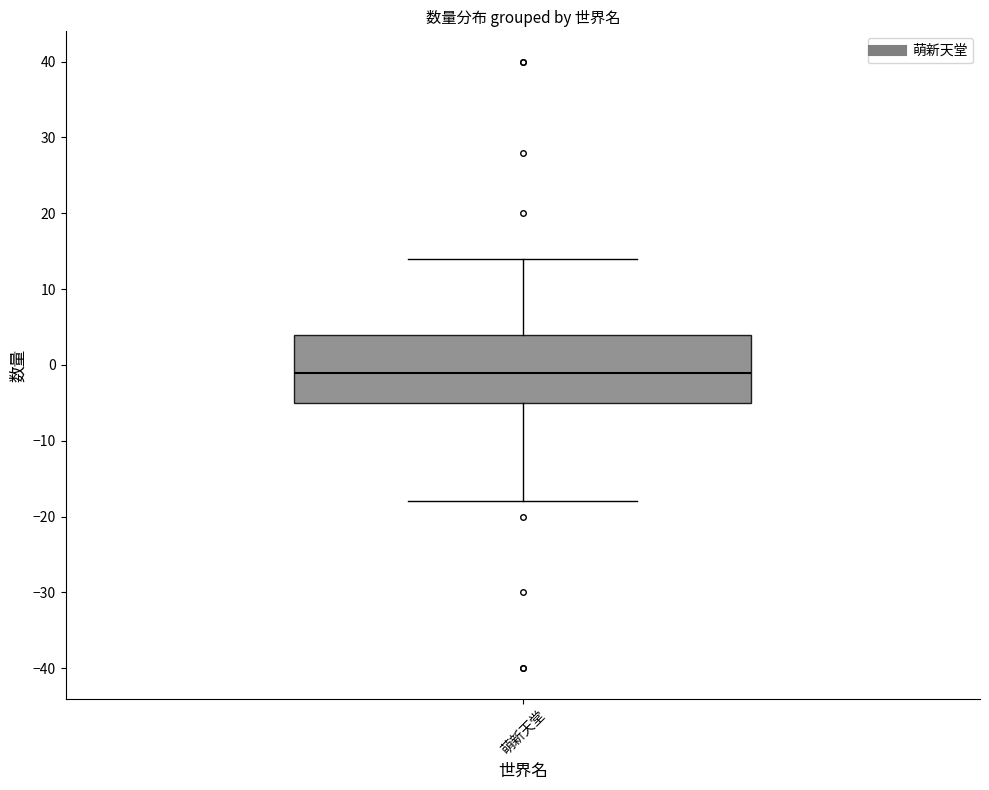

Read this box plot against the y-axis: the position of the median line, the range covered by the box, and the ends of both whiskers. The values are not printed on the chart, so give them approximately, as read against the axis.

median -1, box -5 to 4, whiskers -18 to 14